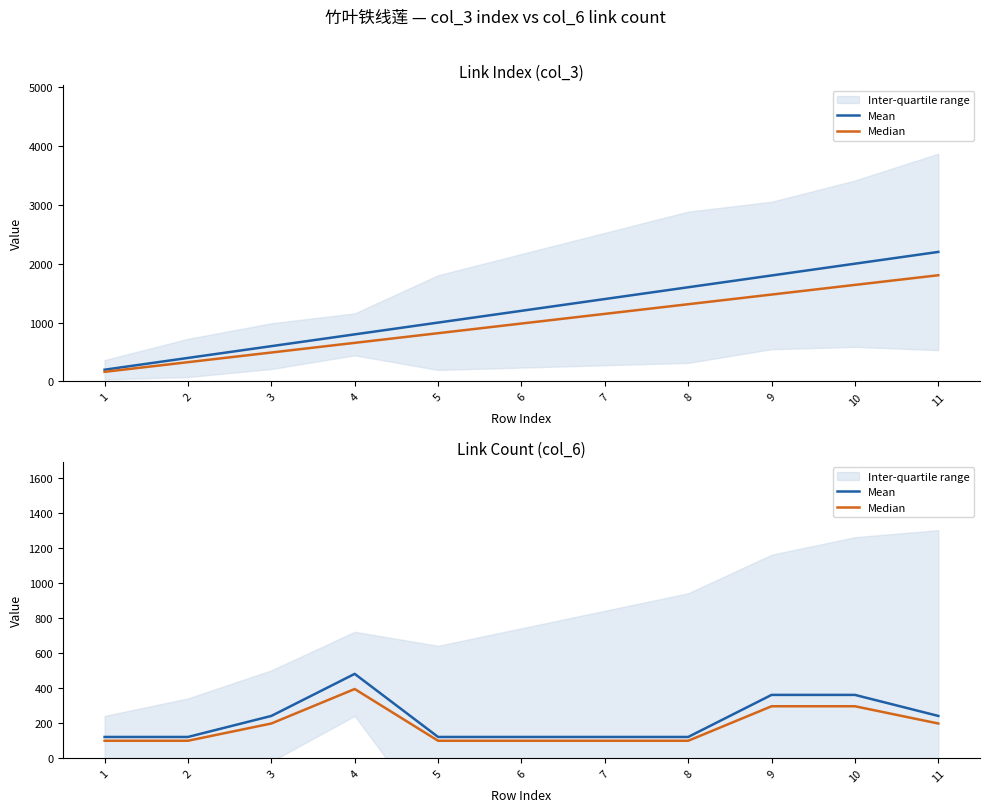

What is the highest value of the Mean series?

480.0